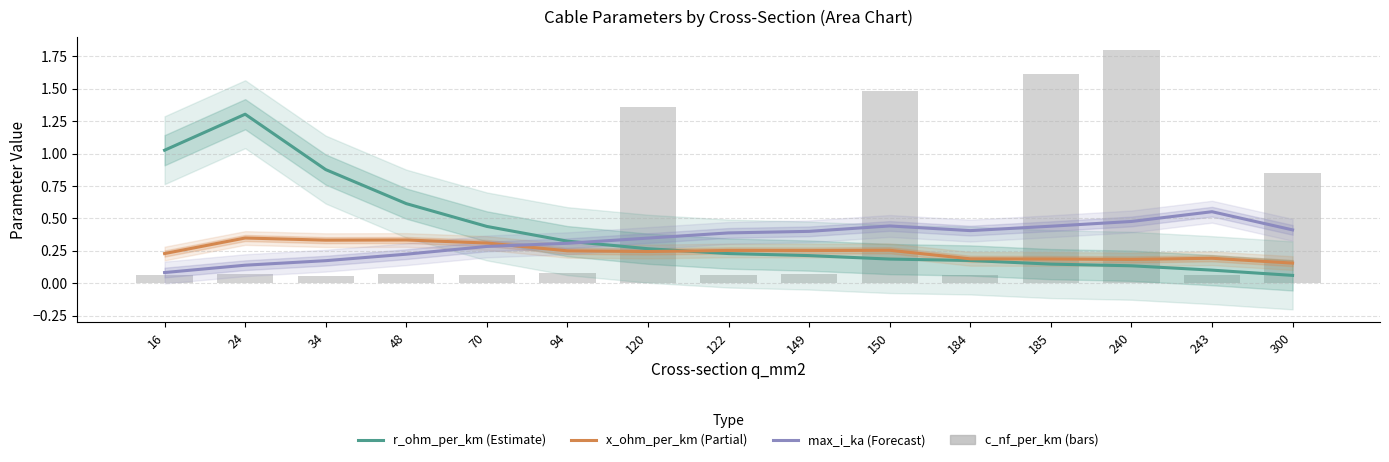

At which category does the chart reach its peak across all series?

24